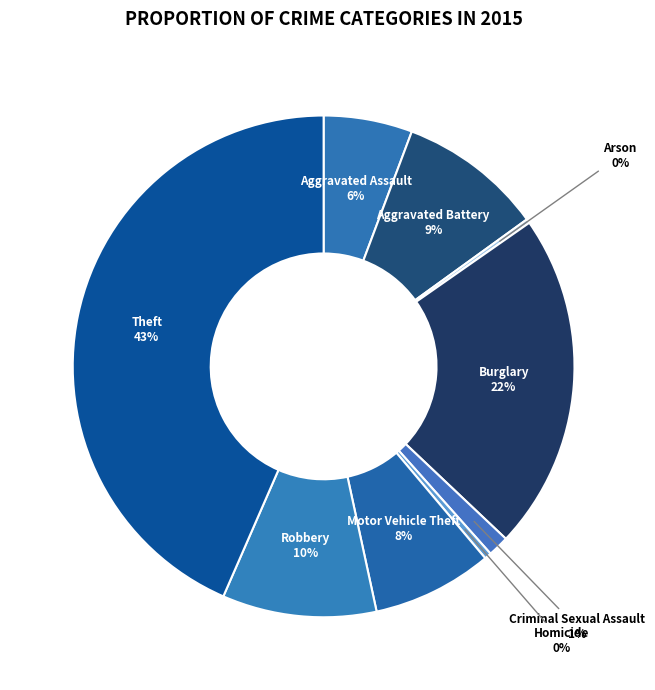

To the nearest percent, what is the difference between the largest and smallest slice percentages?

43%